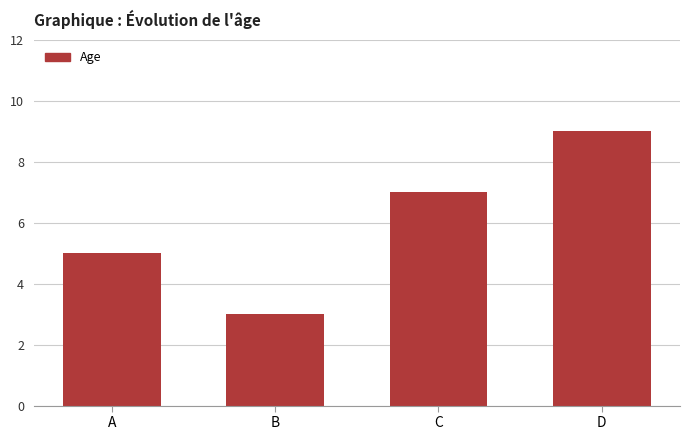

Count the number of data series in this chart.

1